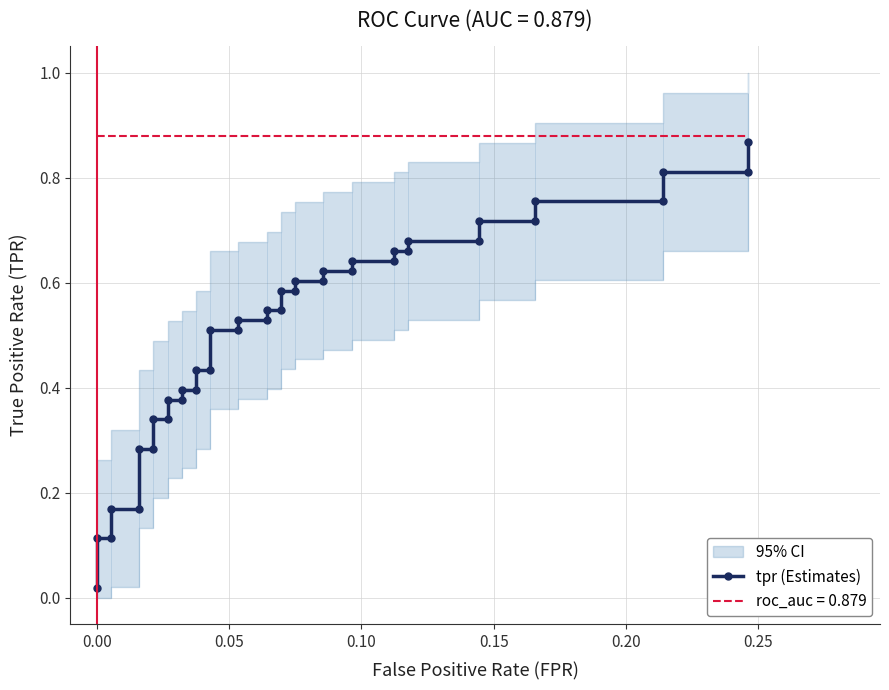

Does the chart have visible grid lines?

Yes